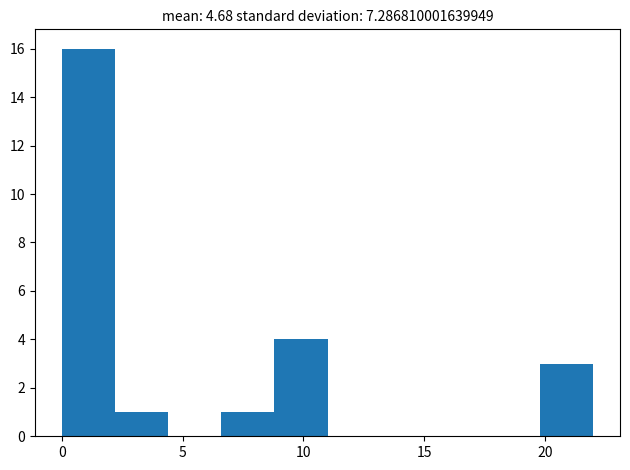

Reading left to right, list every bar in this chart as the range it spans on the x-axis followed by its height. Neither the bar edges nor the heights are printed on the chart, so give them approximately, as read against the axes.

0.0 to 2.2: 16
2.2 to 4.4: 1
4.4 to 6.6: 0
6.6 to 8.8: 1
8.8 to 11.0: 4
11.0 to 13.2: 0
13.2 to 15.4: 0
15.4 to 17.6: 0
17.6 to 19.8: 0
19.8 to 22.0: 3